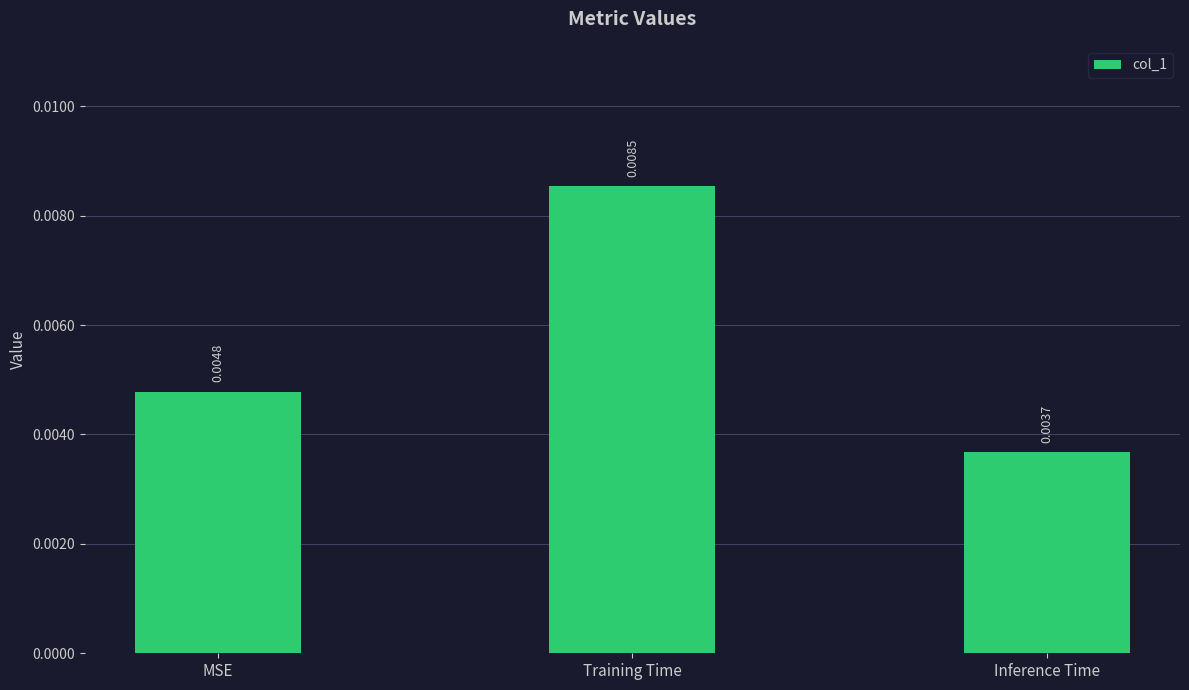

How many bars are there in total?

3